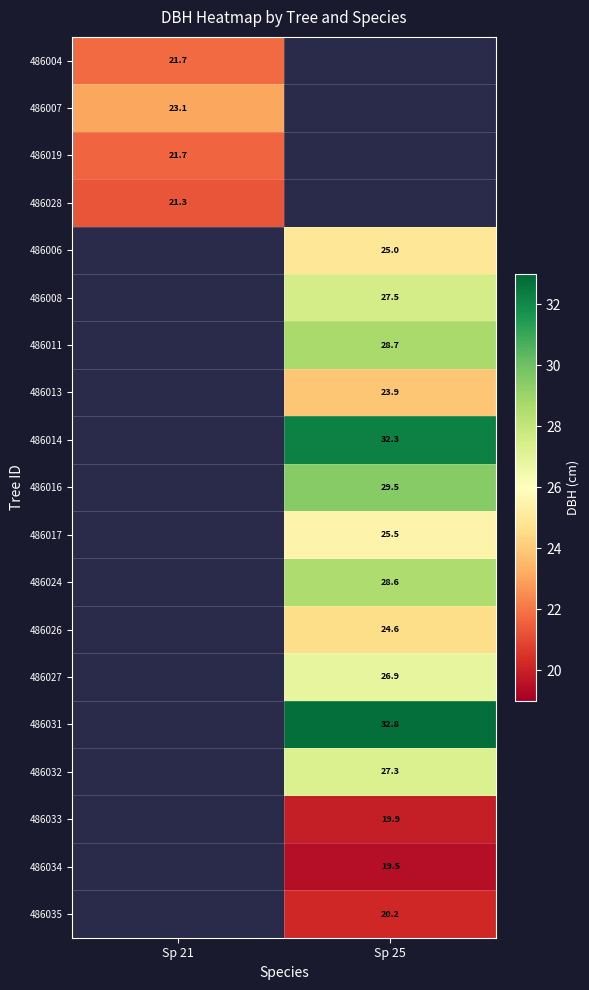

What is the spread (max minus min) of values at Sp 21?

1.8